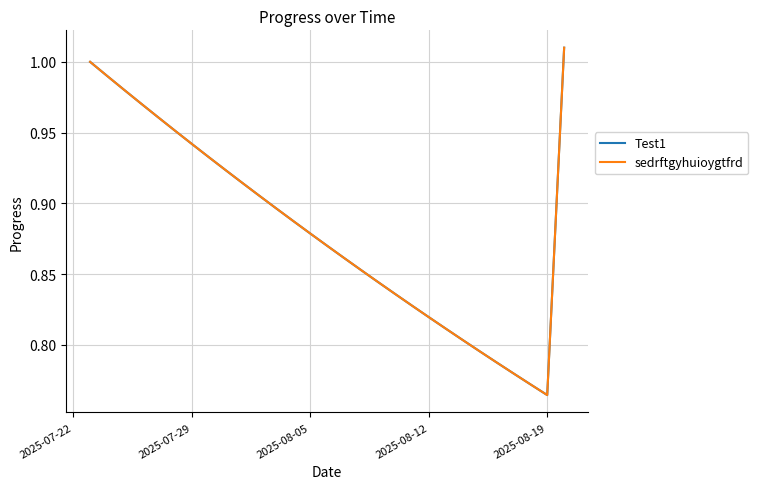

Does the chart display data point markers on the line(s)?

No